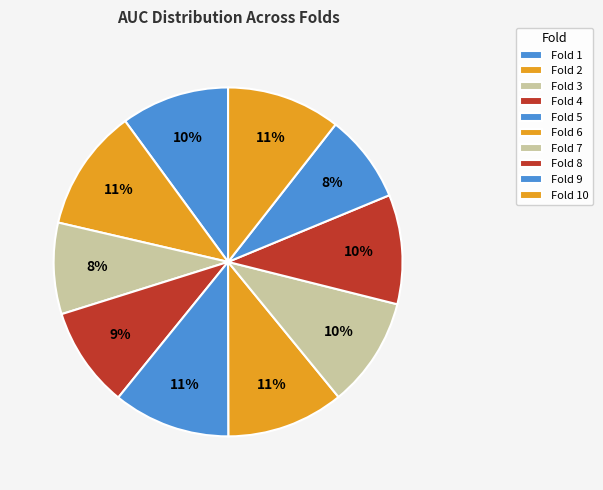

Is it true that Fold 4 is 9% of the pie?

True